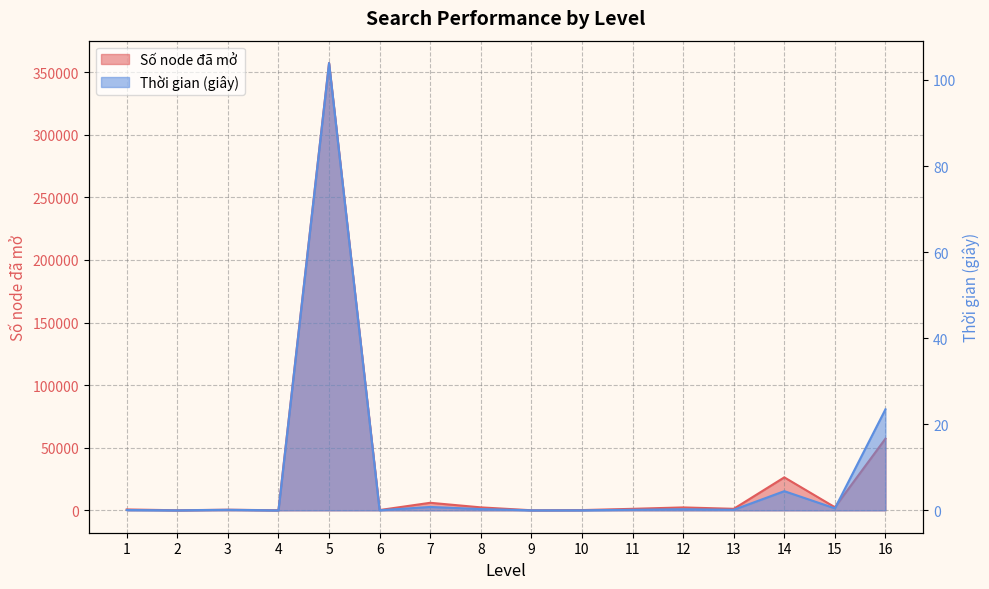

Read the Thời gian (giây) value at 7.

0.8